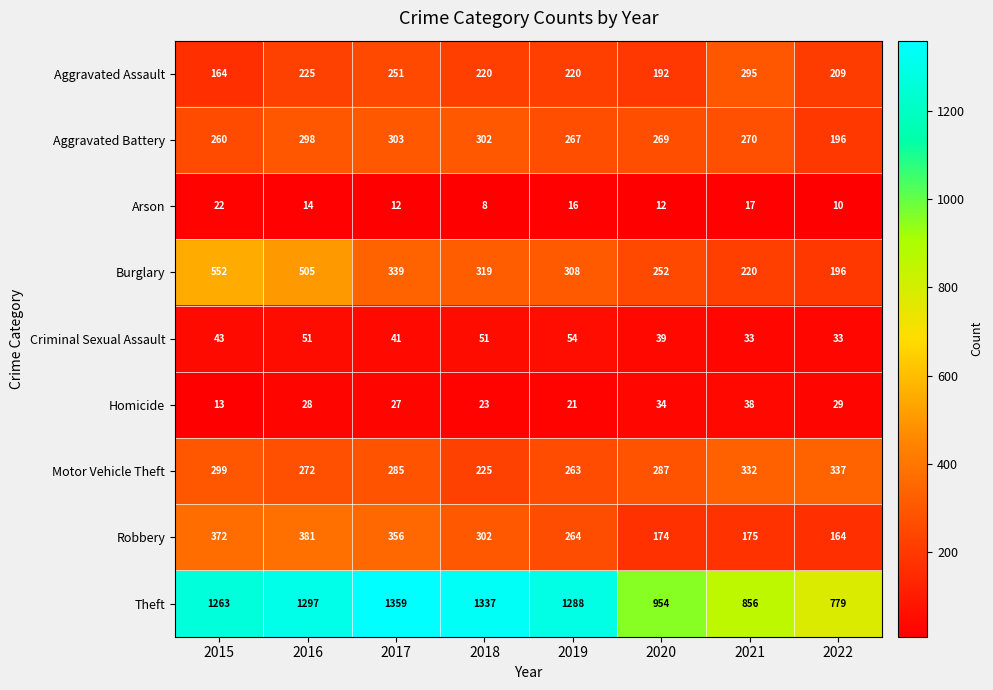

Is it true that Arson equals 5 at 2020?

False